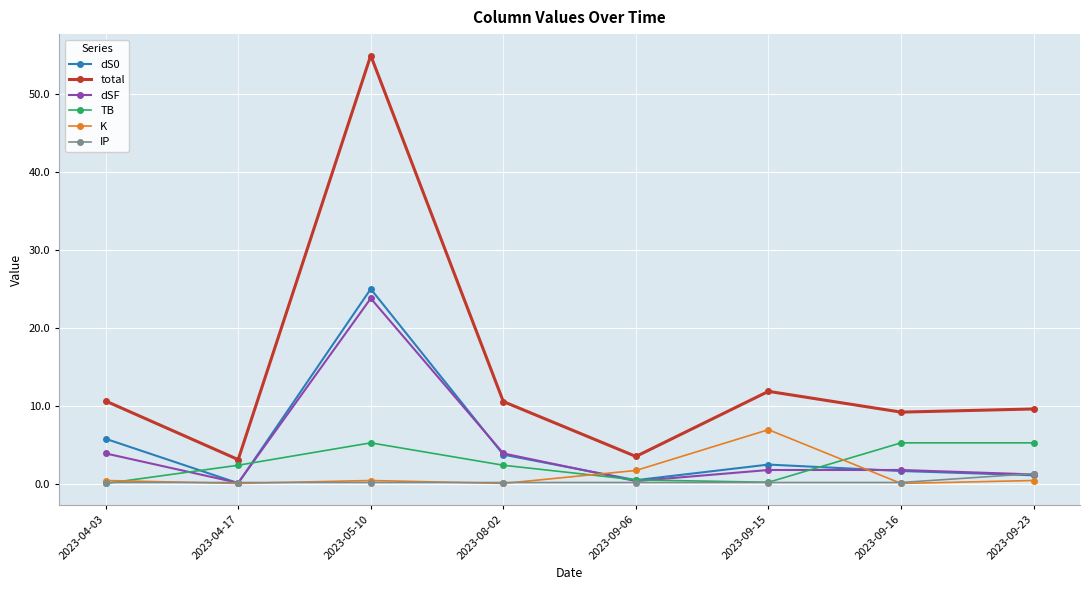

How many categories are shown in the chart?

8